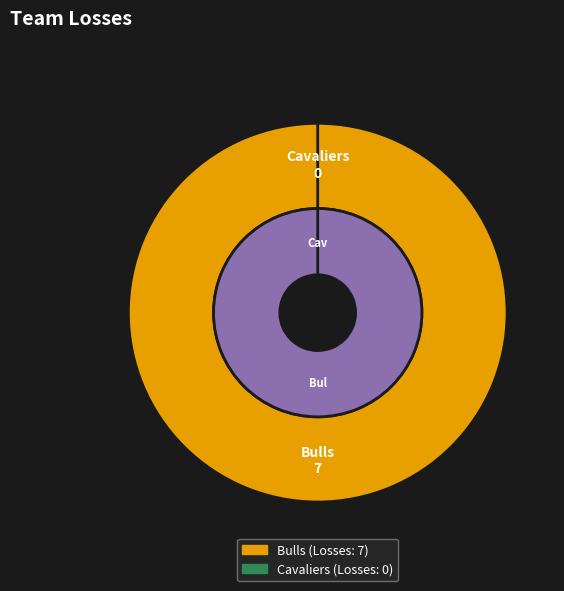

How many slices are in this pie chart?

2